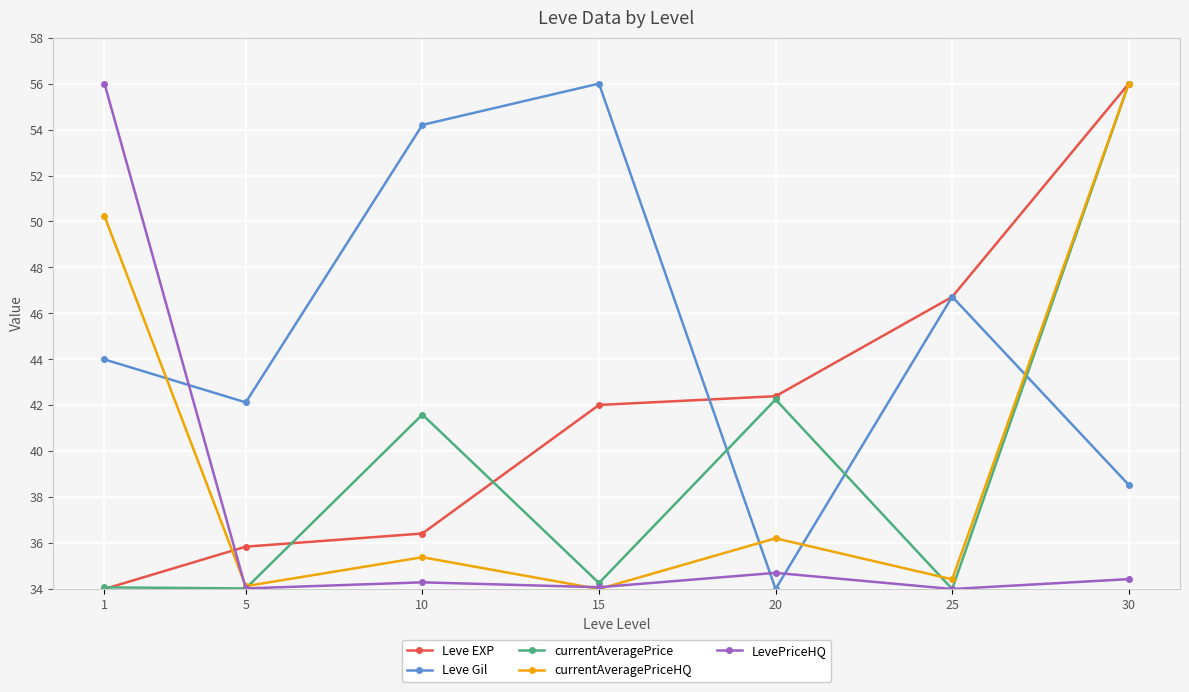

Which series changed the most between 10 and 25?

Leve EXP